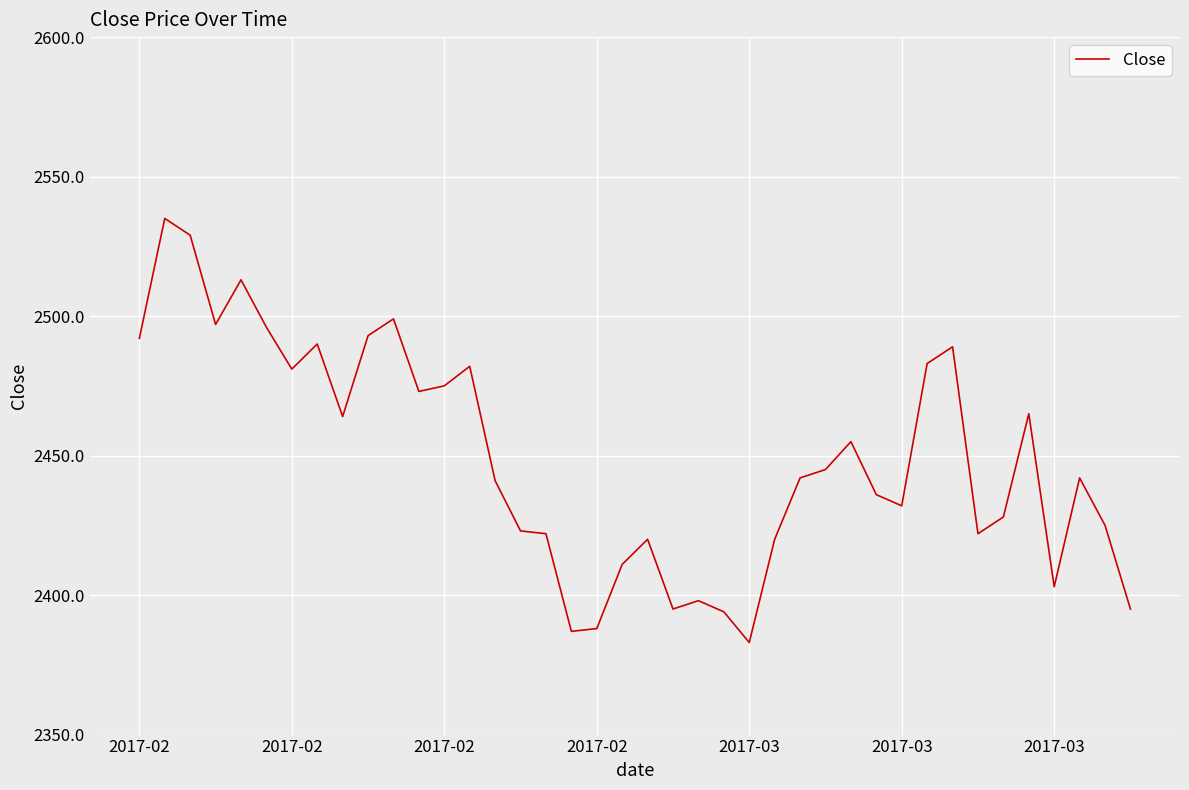

What is the smallest value displayed?

2383